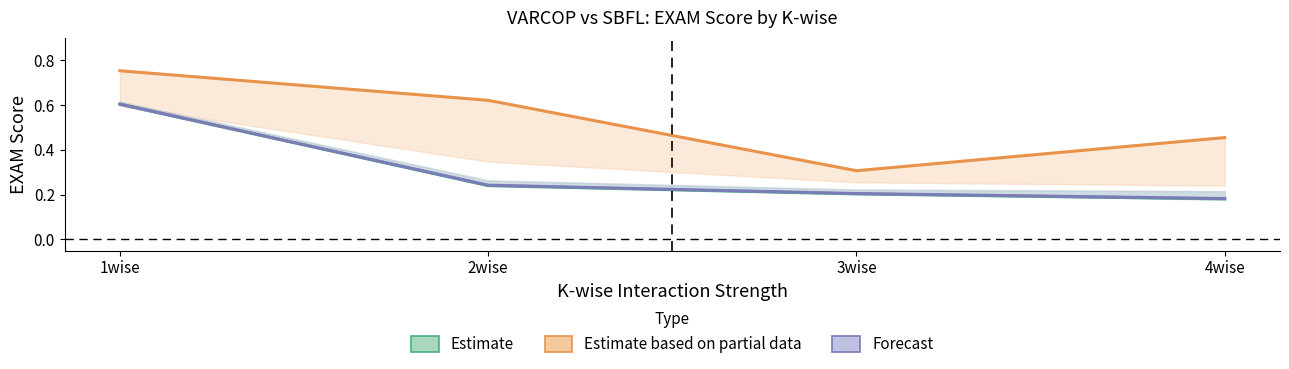

Reading left to right, extract all data points from this chart.

VARCOP:EXAM (Estimate): 0.6	0.2	0.2	0.2
SBFL:EXAM (Partial): 0.8	0.6	0.3	0.5
VARCOP:RANK (Forecast): 0.6	0.2	0.2	0.2